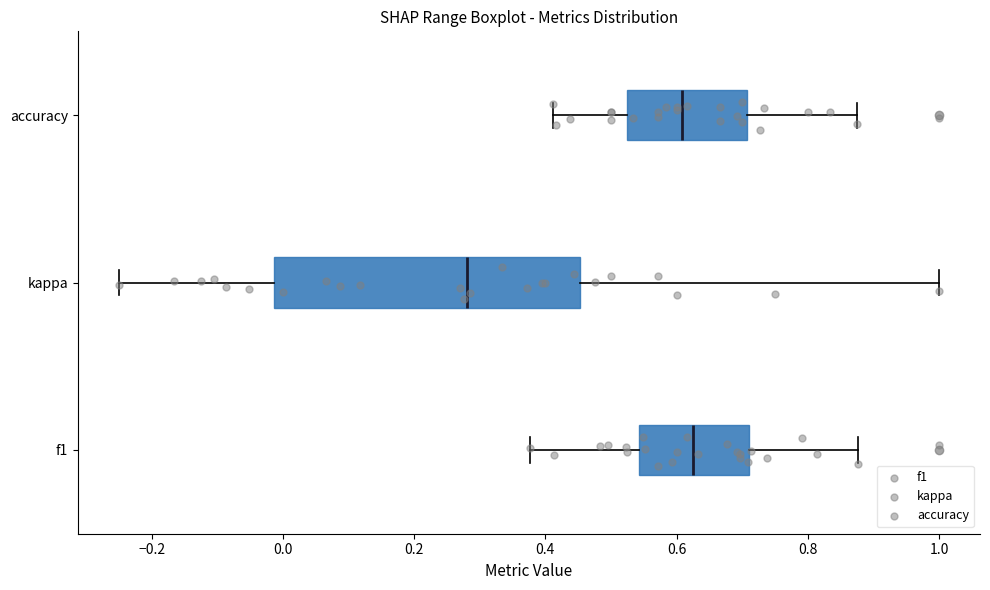

Reading bottom to top, transcribe this box plot: for each box, give where its median line is, the range the box spans, and where its two whiskers end, as read against the x-axis. The values are not printed on the chart, so give them approximately, as read against the axis.

f1: median 0.62, box 0.54 to 0.72, whiskers 0.38 to 0.88
kappa: median 0.28, box -0.02 to 0.46, whiskers -0.24 to 1.00
accuracy: median 0.60, box 0.52 to 0.70, whiskers 0.42 to 0.88